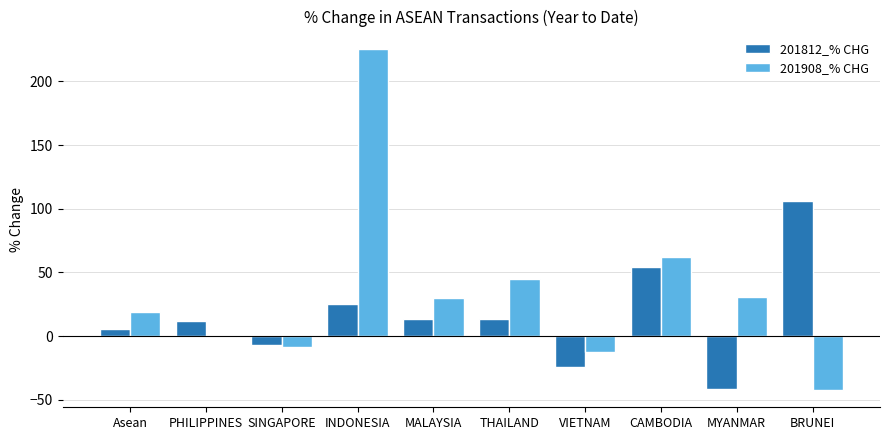

True or false: 201908_% CHG has a value of 30.8 at MYANMAR.

True